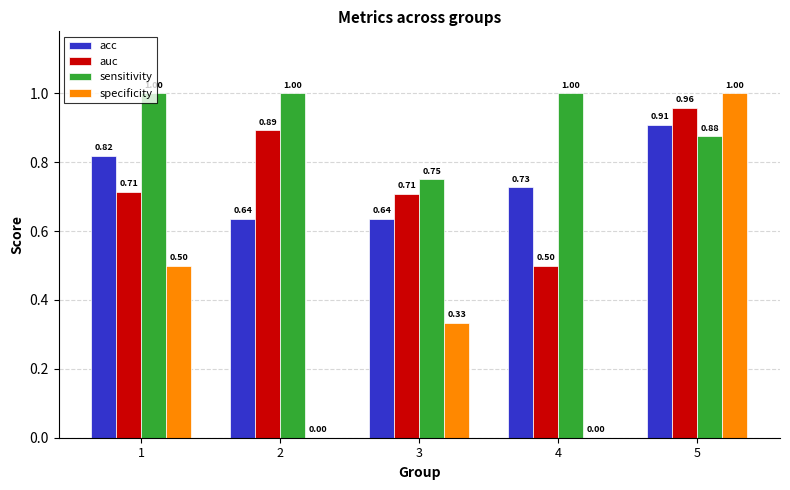

How many data points does each series have?

5